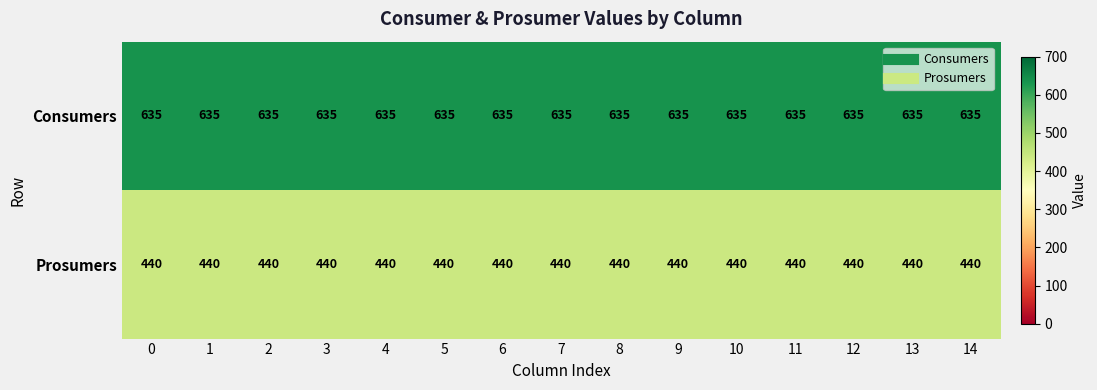

What value does the Consumers series have at 11?

635